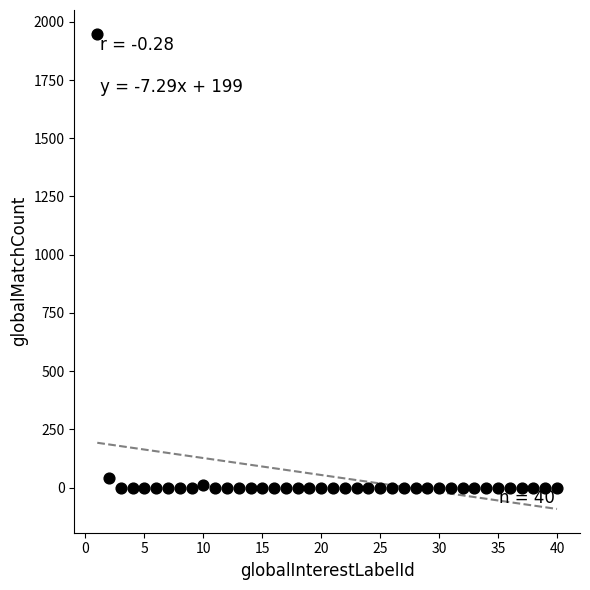

What is the range of X values (max minus min)?

39